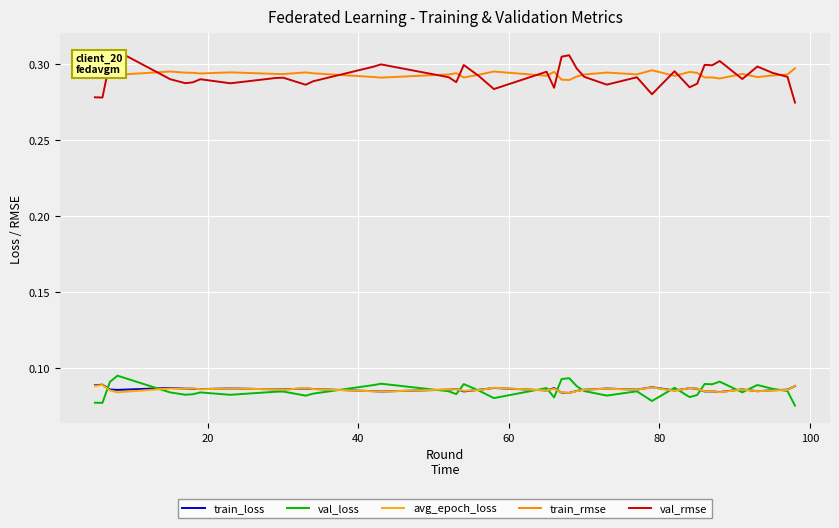

How many lines are shown in the chart?

5